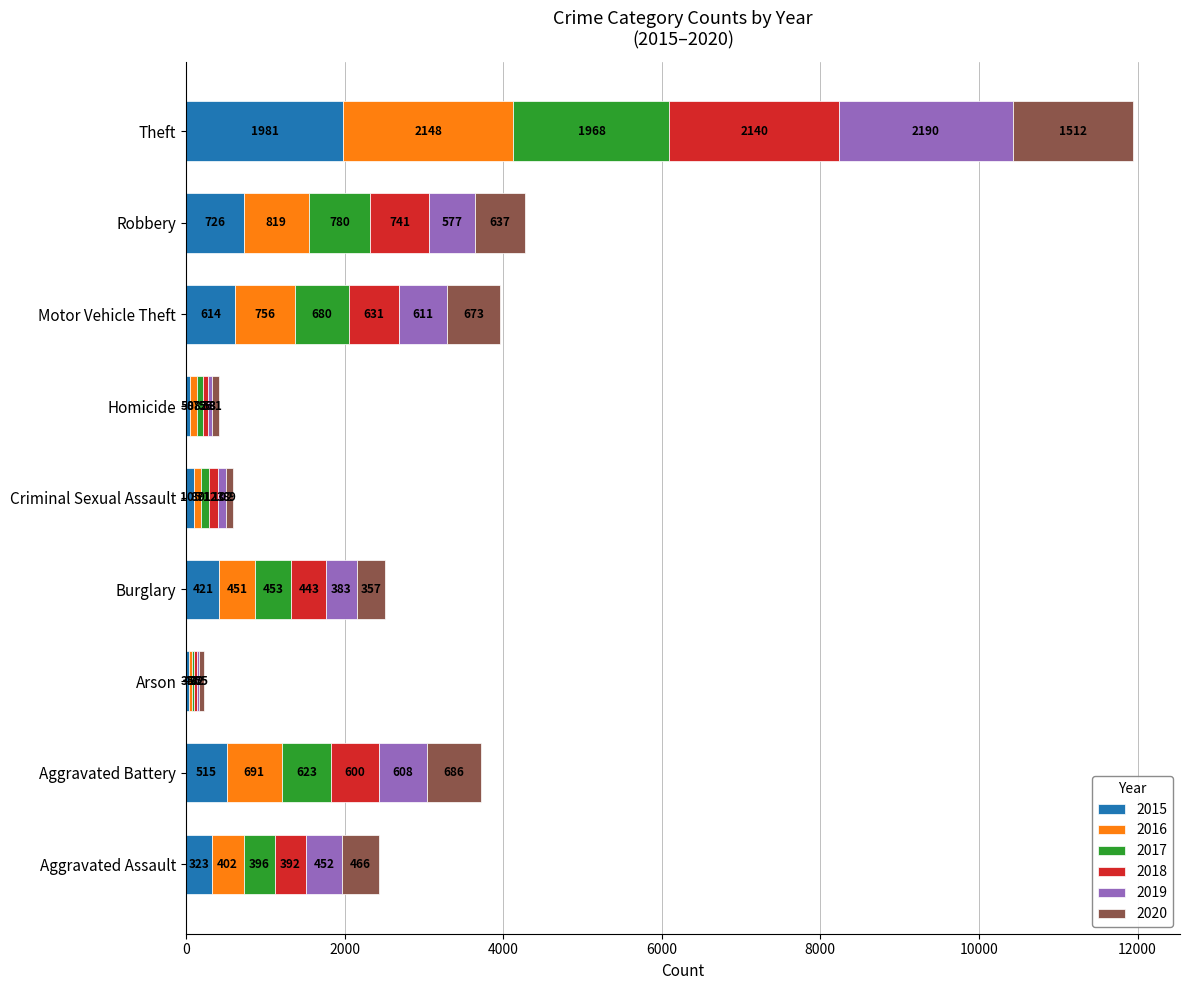

What is the total value across all series at Robbery?

4280